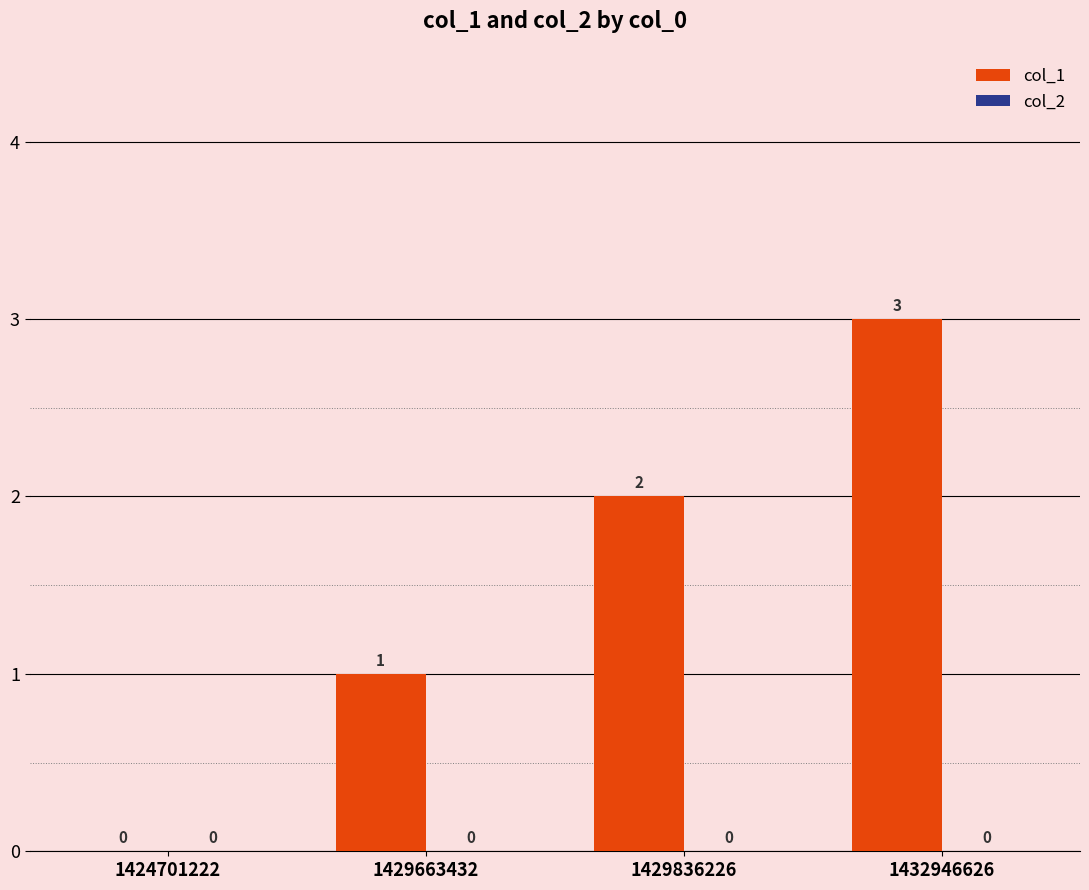

What is the sum of all values?

6